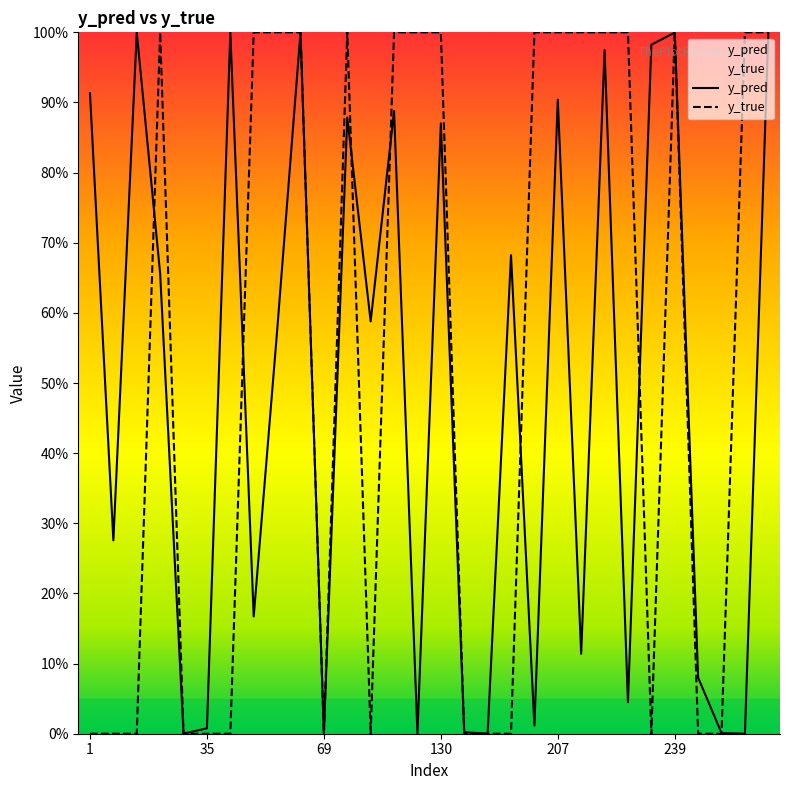

Which has a higher value, 42 or 230?

230